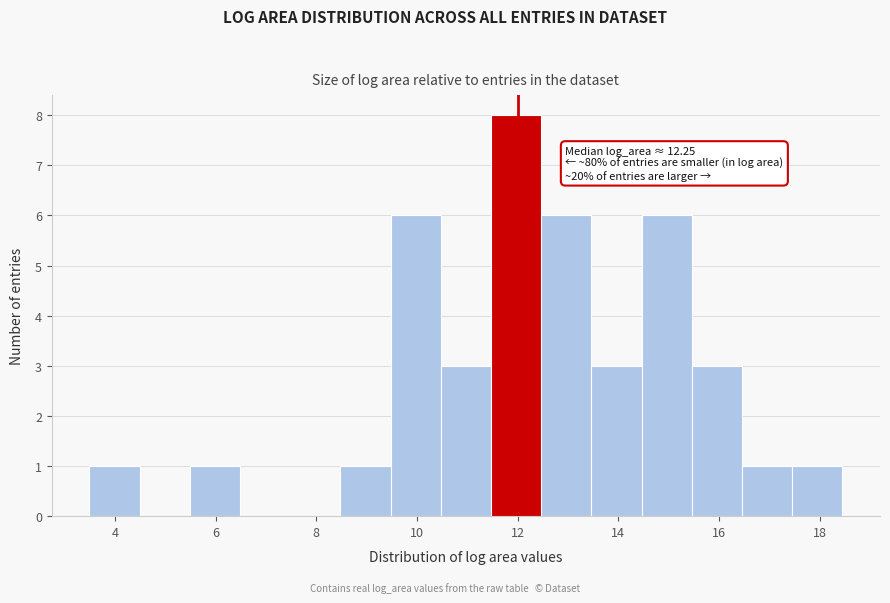

Which range on the x-axis has the tallest bar?

11.4 to 12.4